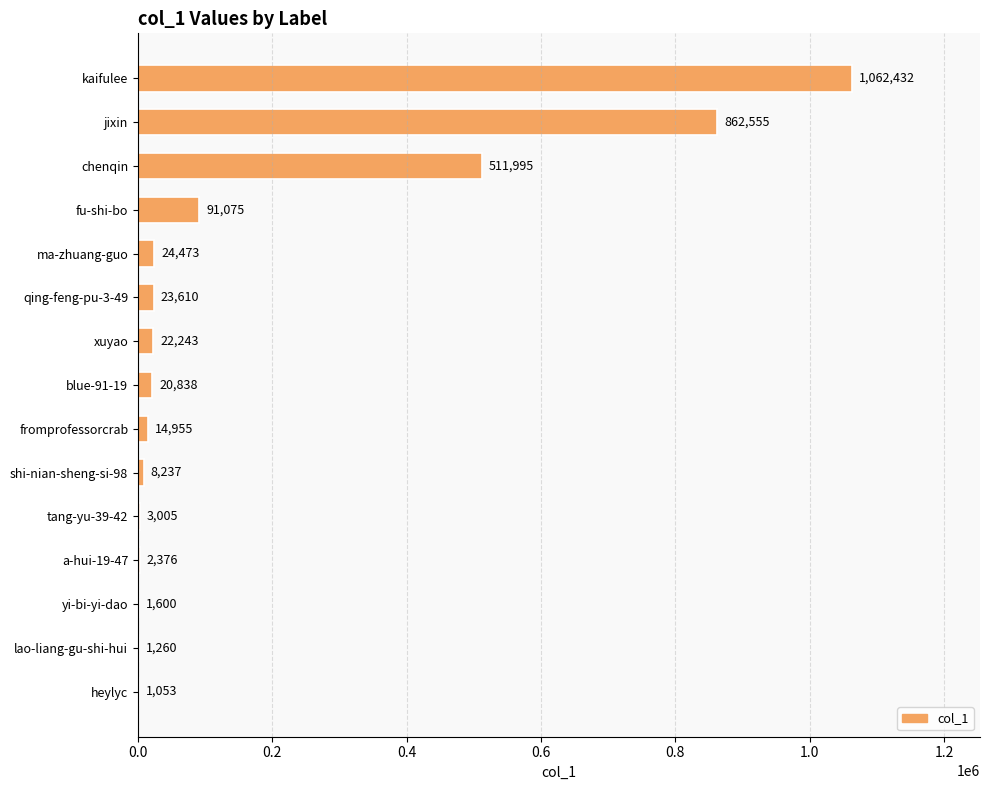

What is the average value?

176780